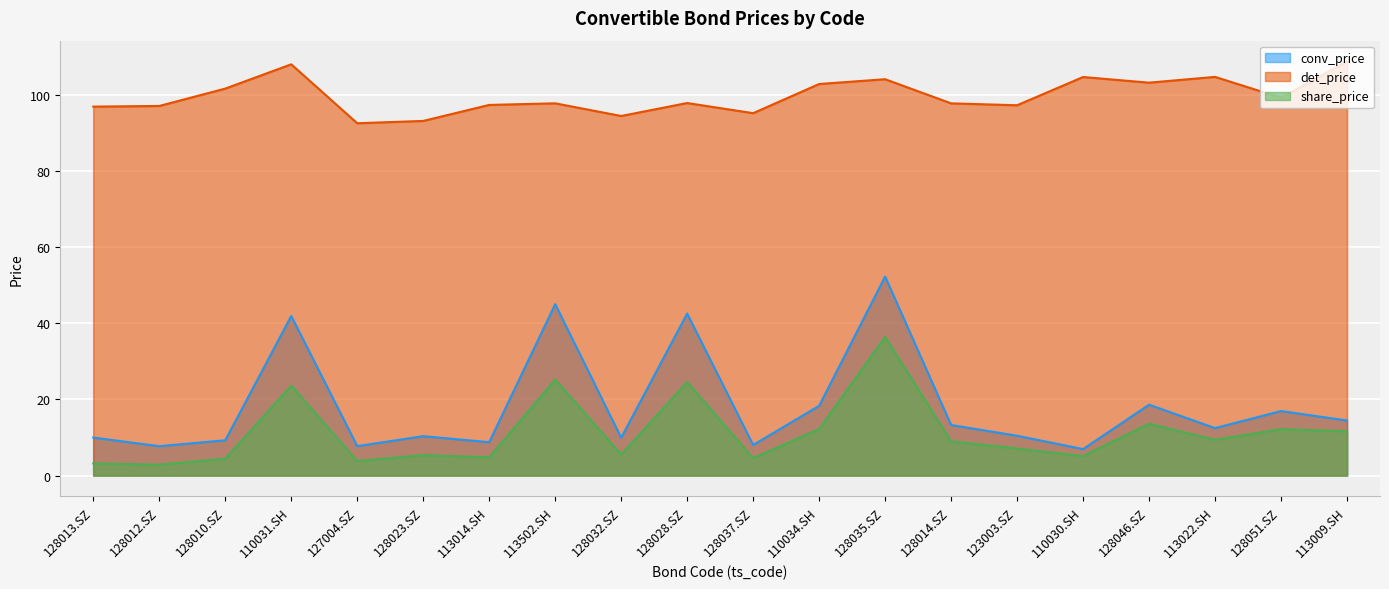

The det_price series shows 108.1 at 110031.SH. True or false?

True